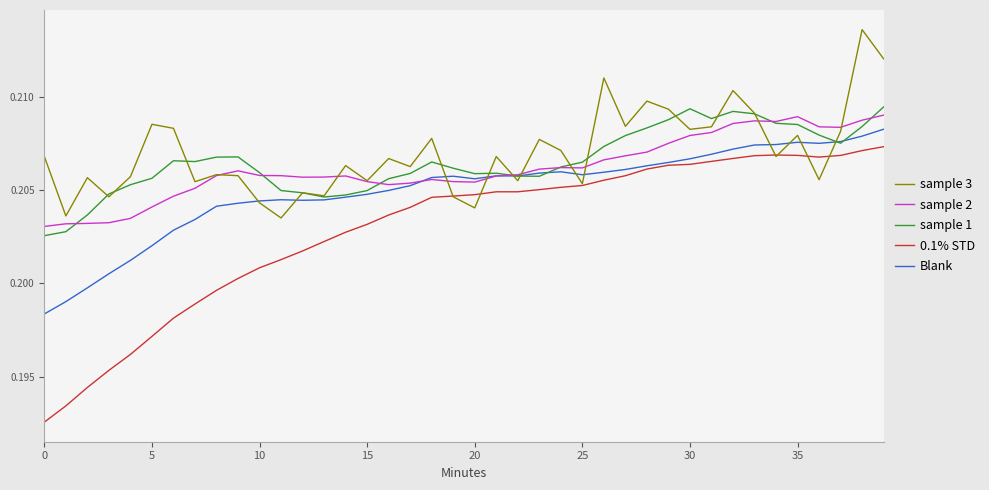

Which series has the widest spread of values?

0.1% STD